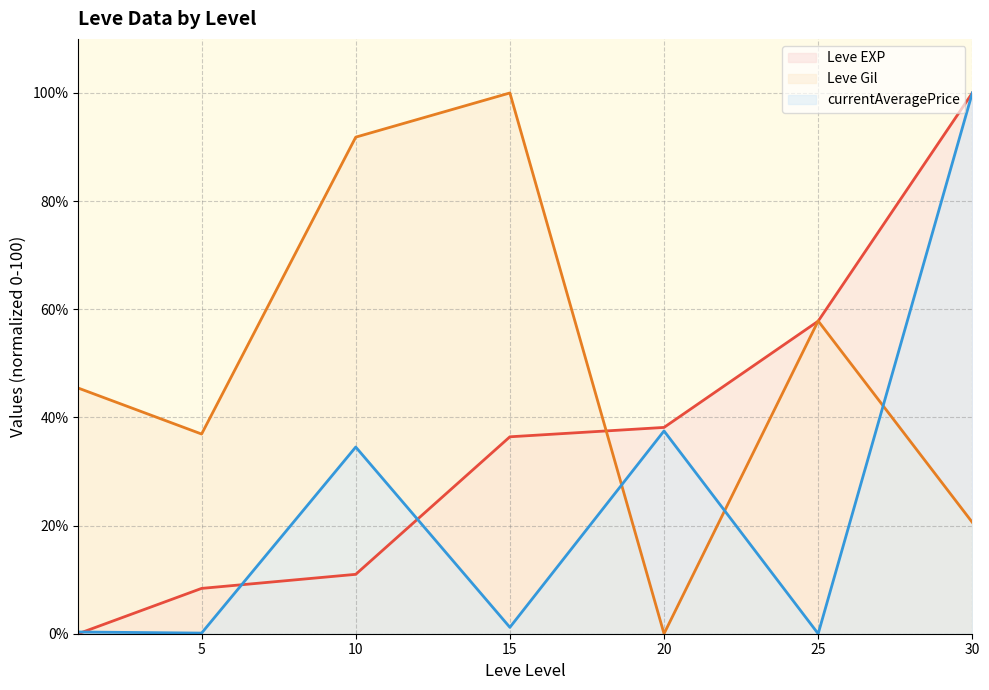

Read the Leve EXP (line) value at 30.

100.0